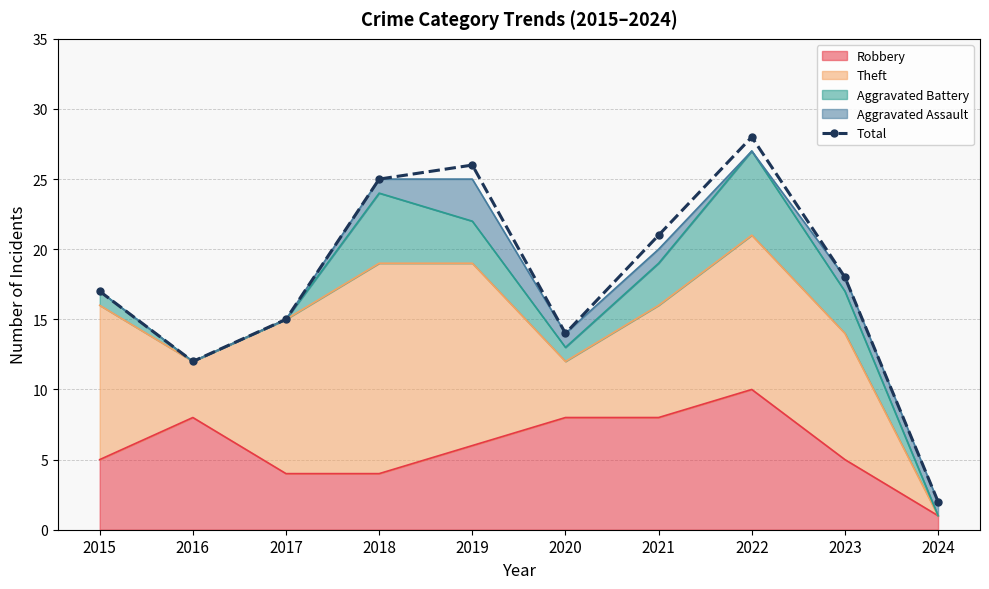

What is the change in value from 2019 to 2022?

+2